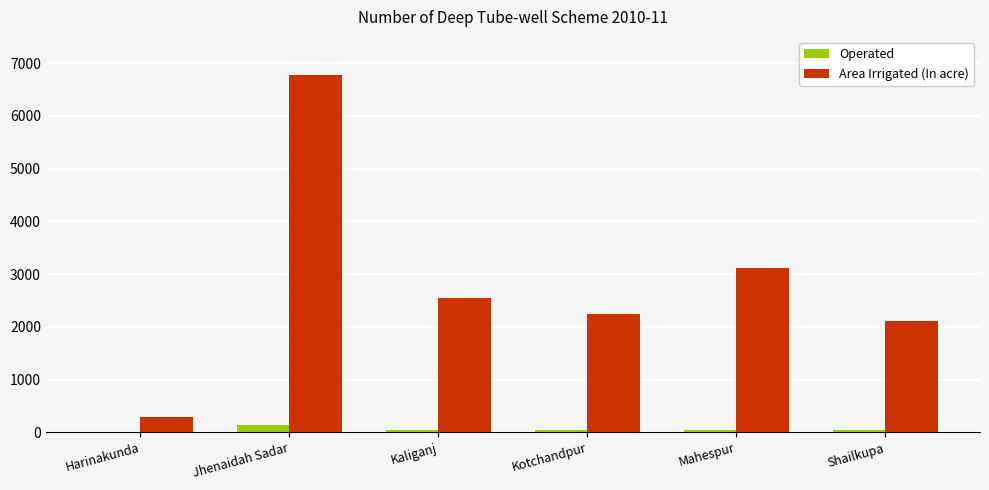

At which label is Area Irrigated (In acre) closest to 3538?

Mahespur